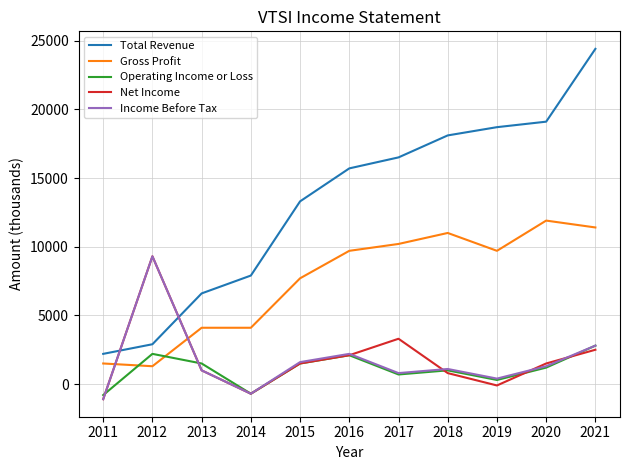

Which series changed the most between 2012 and 2019?

Total Revenue